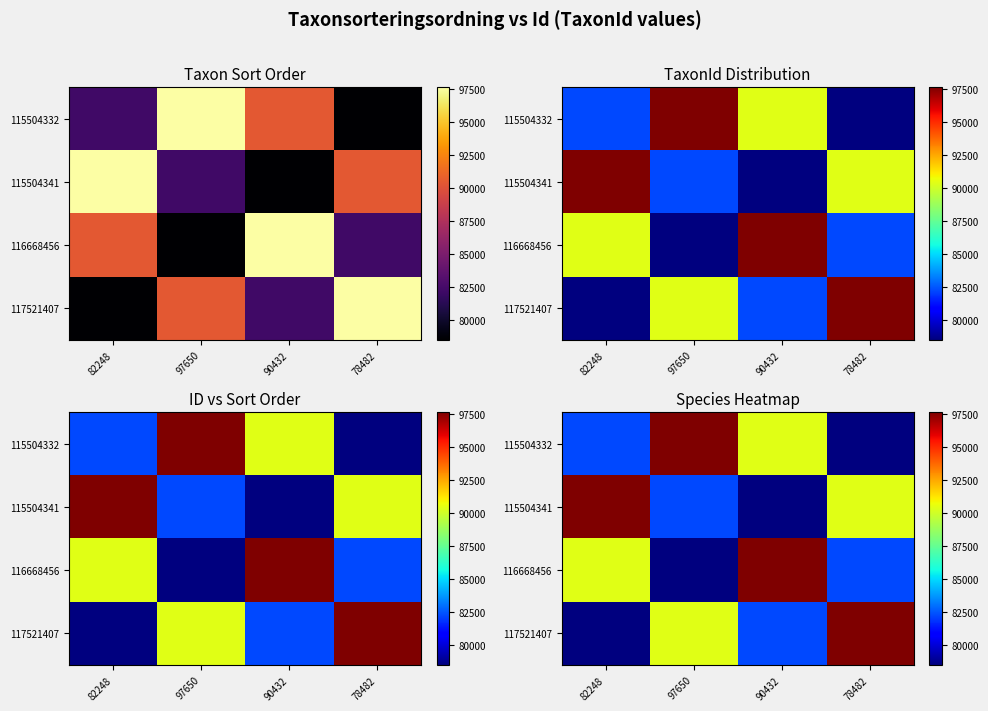

The value of 117521407 at 78482 is 97650. True or false?

True